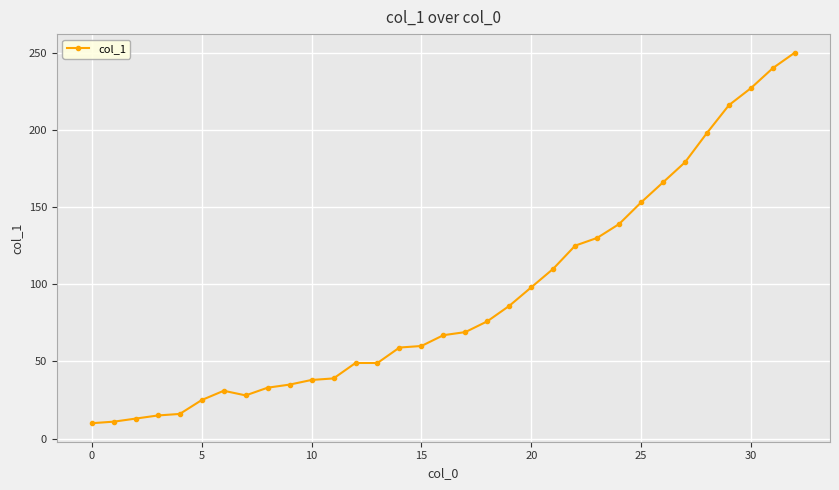

What is the smallest value displayed?

10